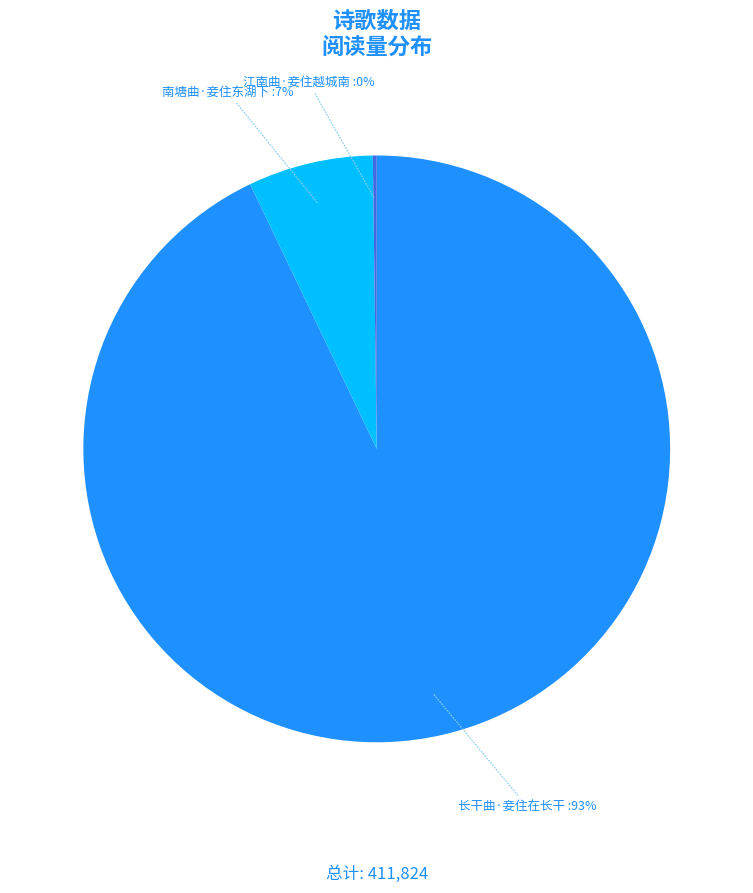

To the nearest percent, what is the difference between the largest and smallest slice percentages?

93%